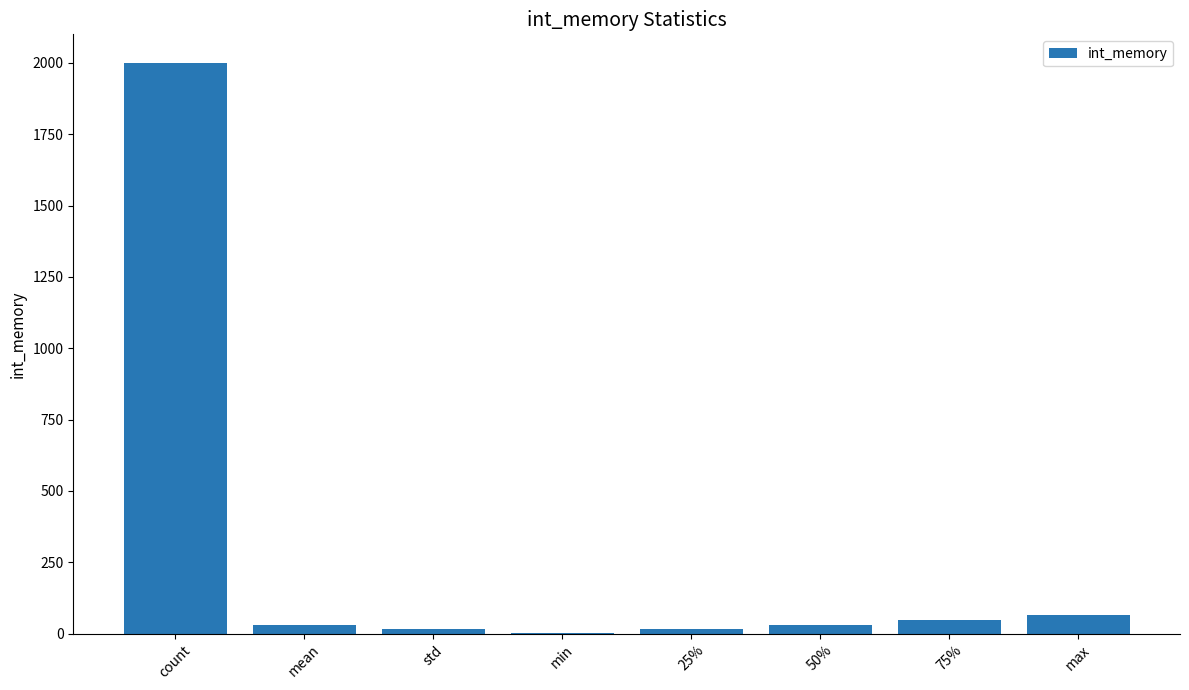

What is the sum of all values?

2212.2